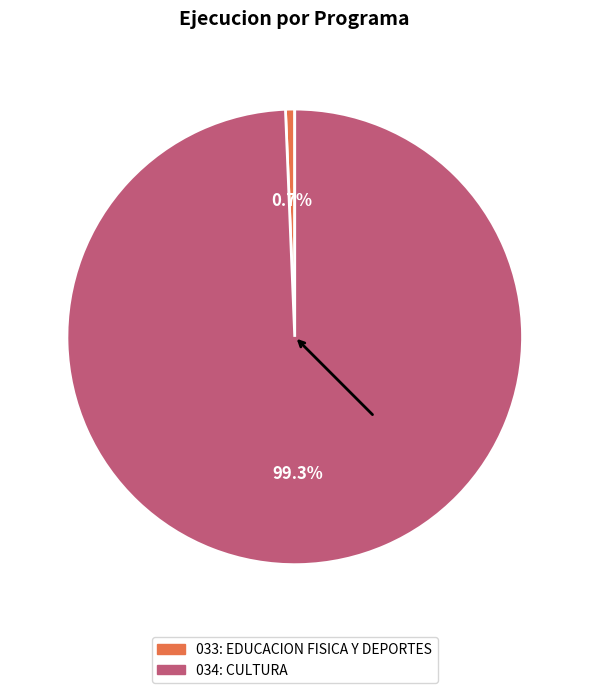

Which category has the smallest portion of the pie?

033: EDUCACION FISICA Y DEPORTES